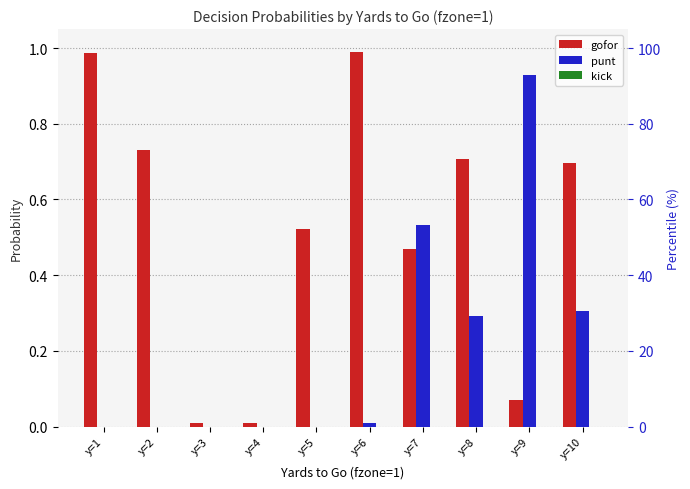

What is the sum of the gofor values at y=2 and y=8?

1.4